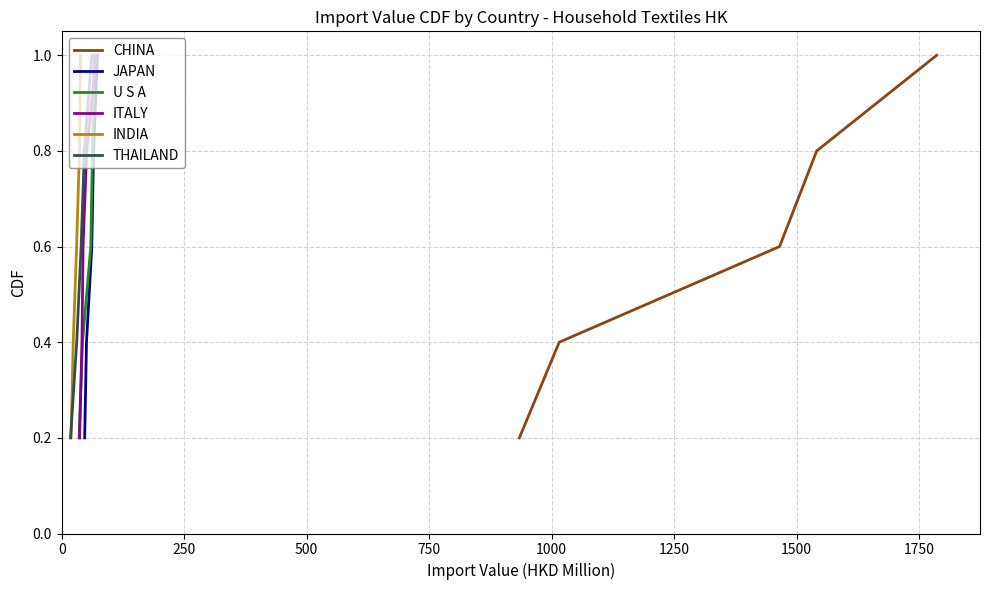

How many INDIA values are between 0 and 1?

5